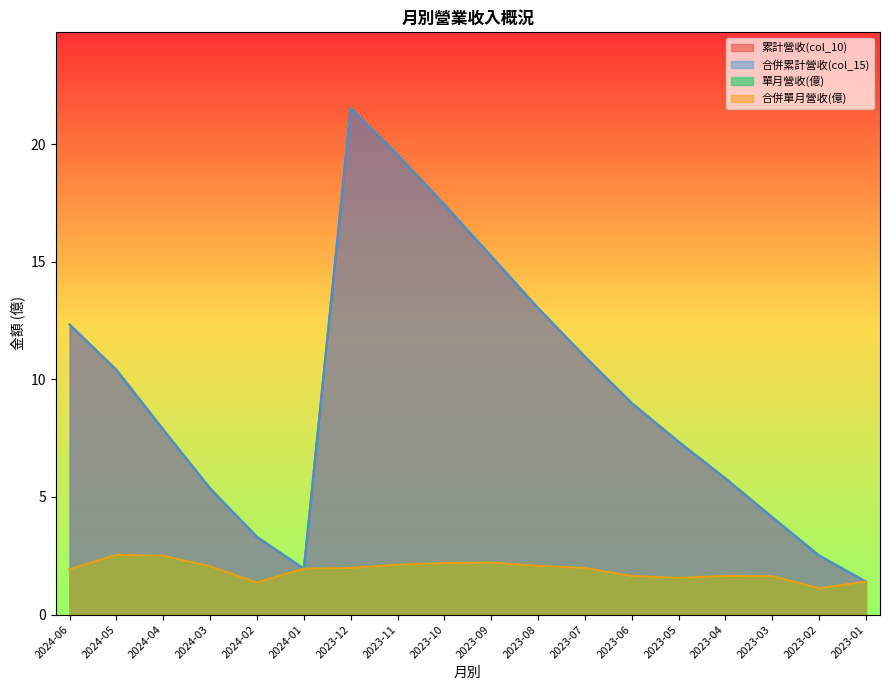

The value of 累計營收(col_10) at 2024-04 is 5.5. True or false?

False